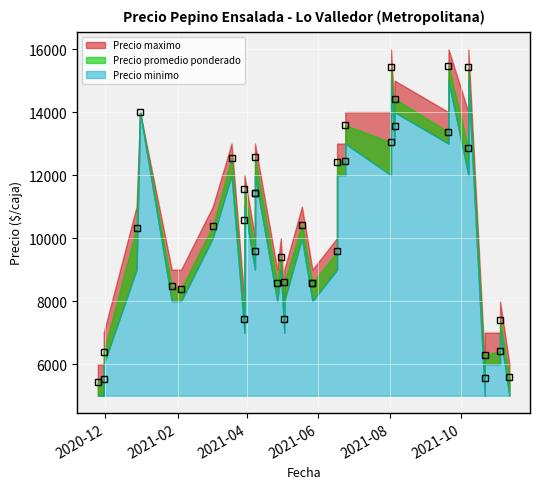

Is it true that Precio minimo equals 12000 at 2021-04-08?

True